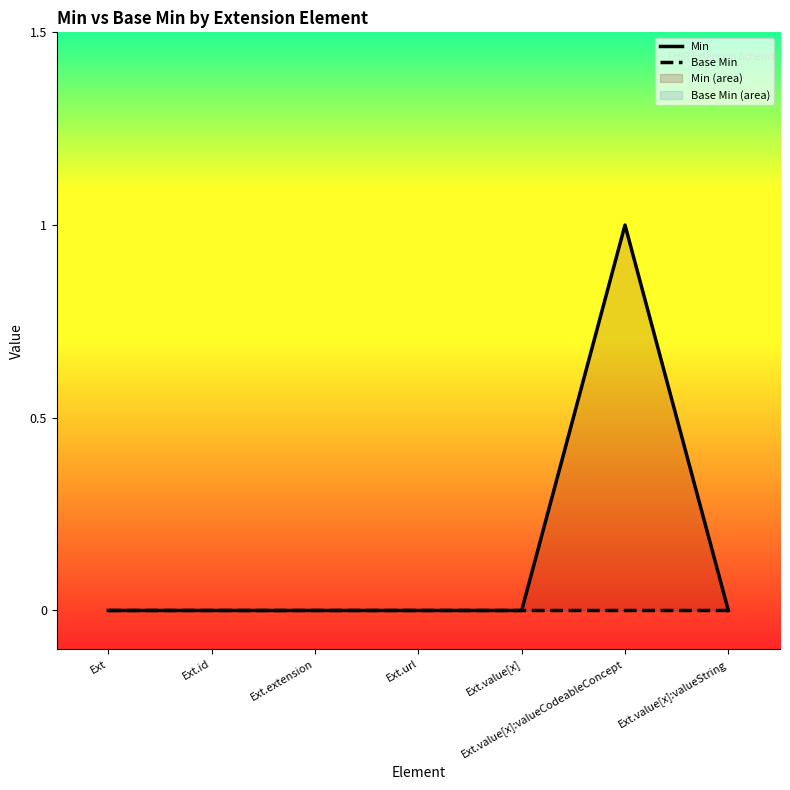

What is the difference between the maximum and minimum values in the Min series?

1